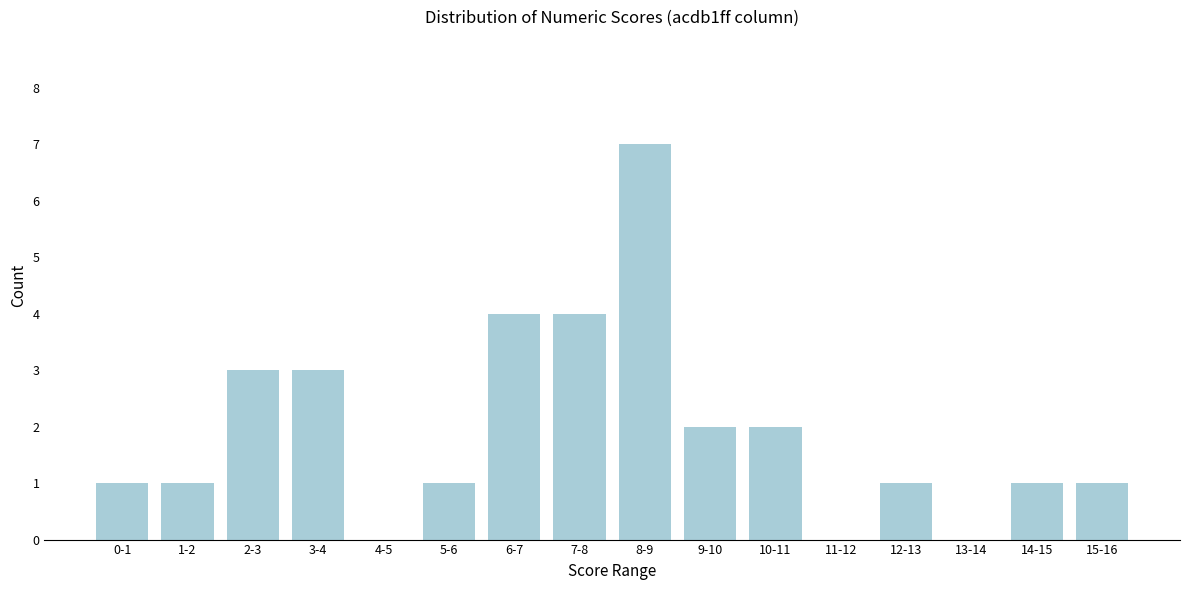

Reading left to right, list all the values displayed in this chart.

0-1=1	1-2=1	2-3=3	3-4=3	4-5=0	5-6=1	6-7=4	7-8=4	8-9=7	9-10=2	10-11=2	11-12=0	12-13=1	13-14=0	14-15=1	15-16=1